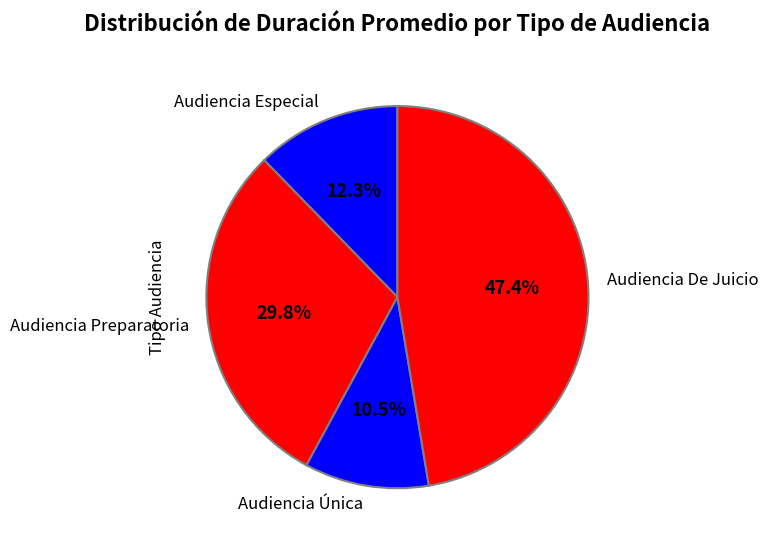

To the nearest percent, what is the combined percentage of Audiencia Única and Audiencia De Juicio?

58%